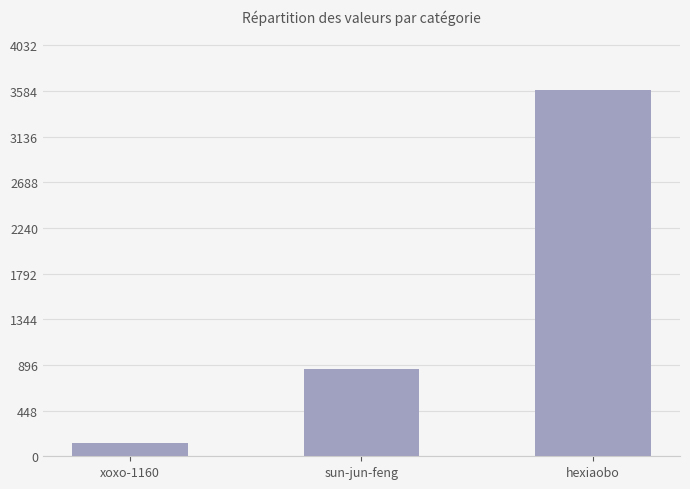

Where is the data nearest to the value 1858?

sun-jun-feng